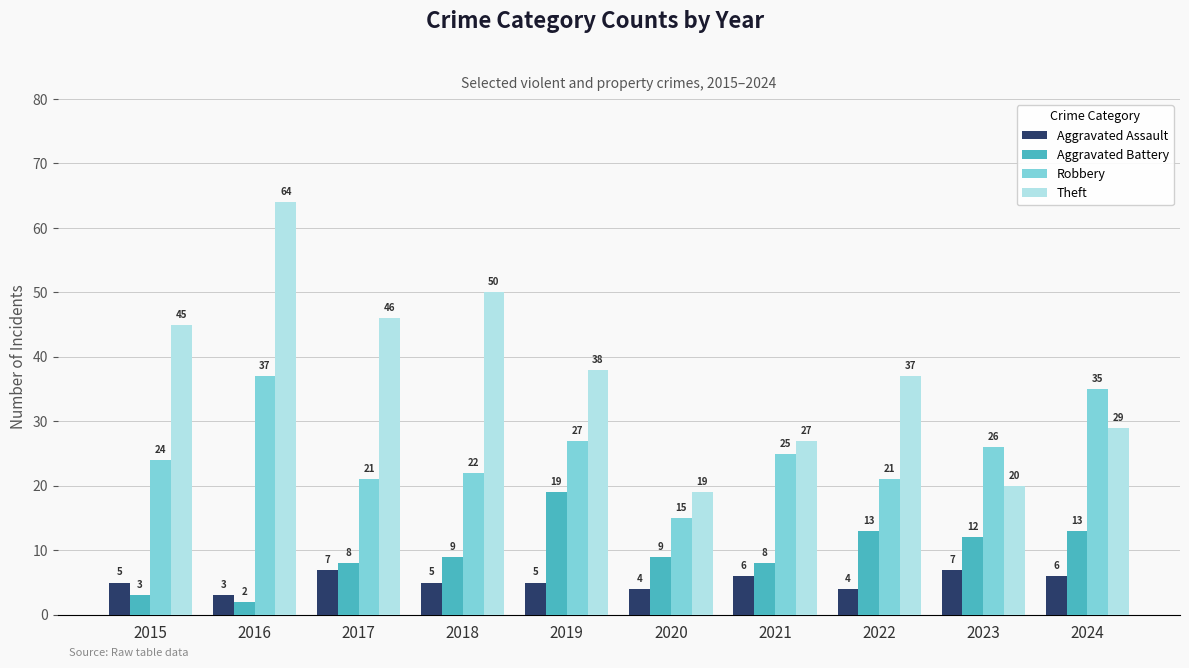

What is the value of the Theft bar at the 8th from the left?

37